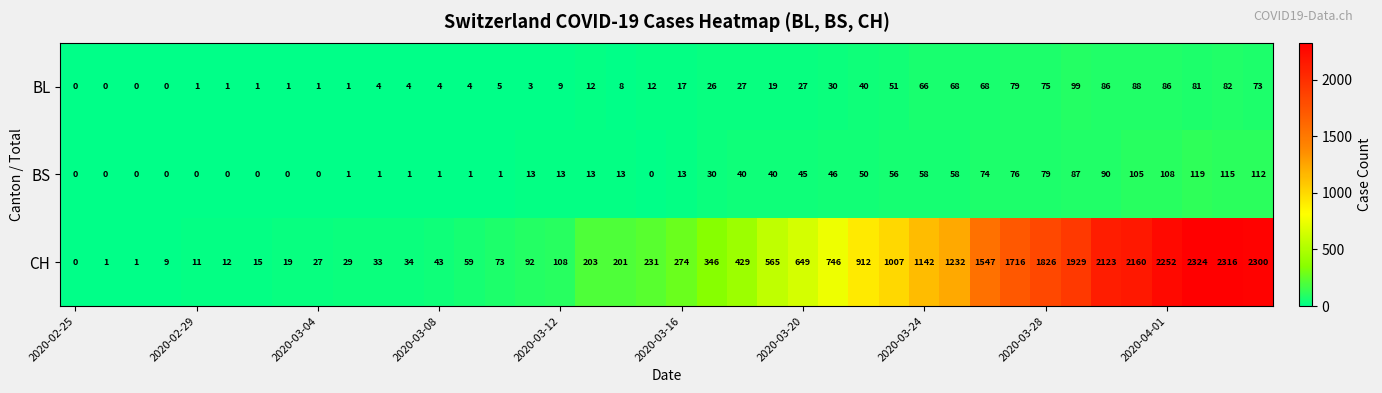

What is the greatest value displayed?

2324